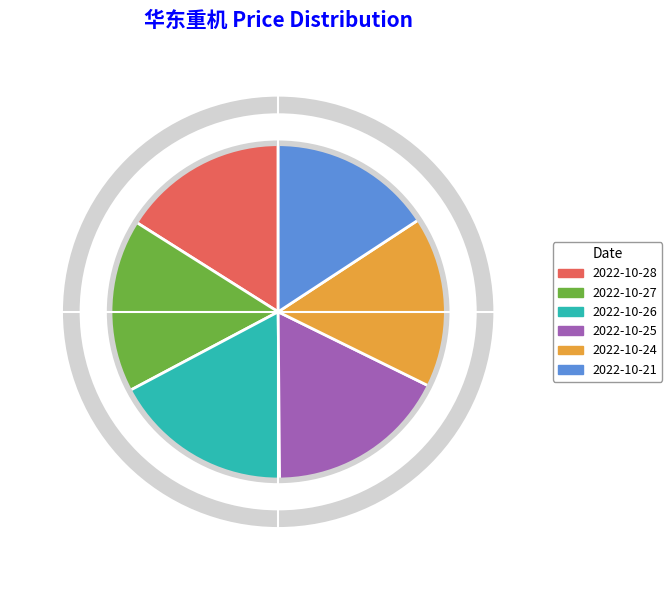

What is the smallest slice in the pie chart?

2022-10-21